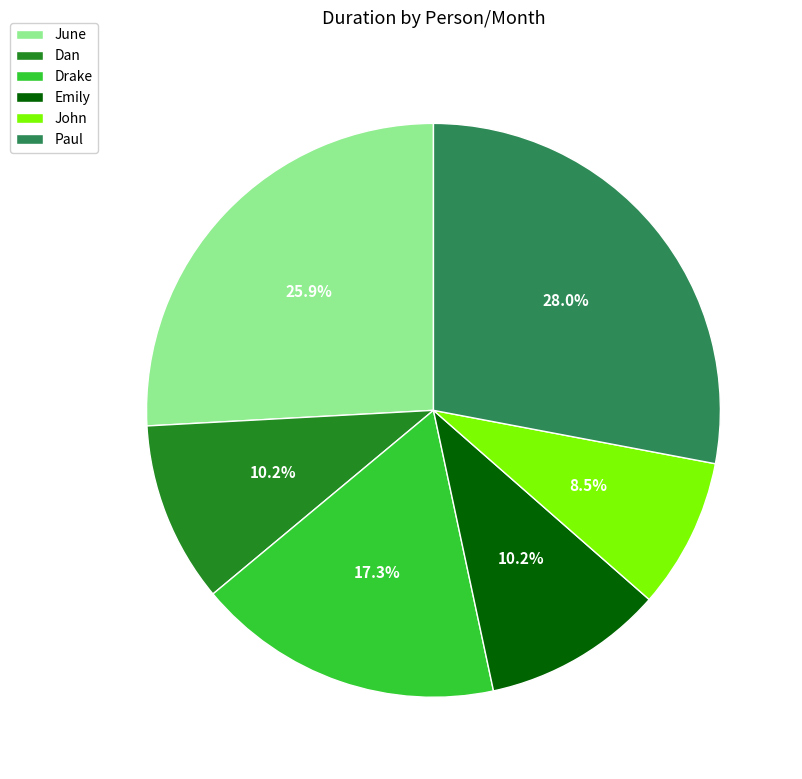

Do Emily and Dan together represent more than half of the pie?

No